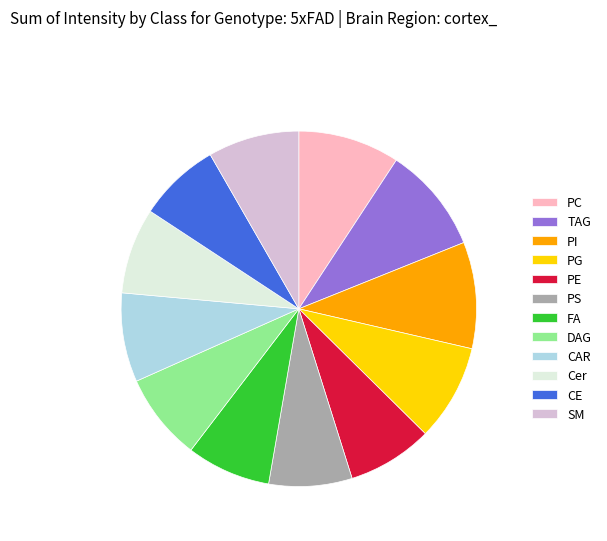

Combined, do PC and CAR account for over 50%?

No